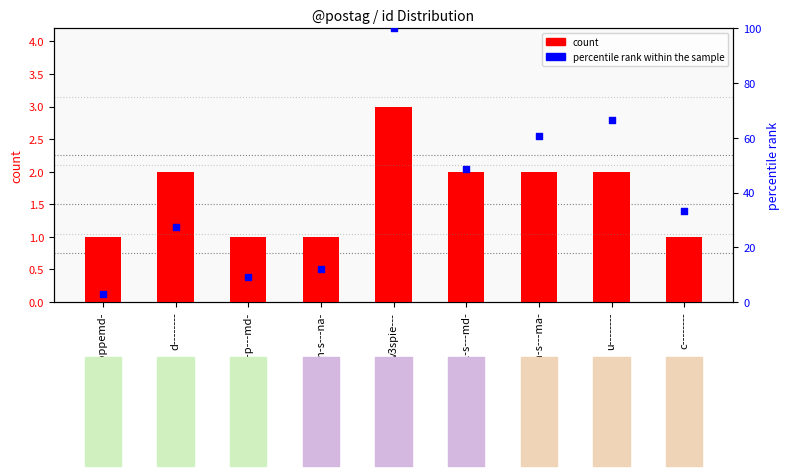

Is the value of percentile rank within the sample at v-pppemd- greater than the value of count at c--------?

Yes